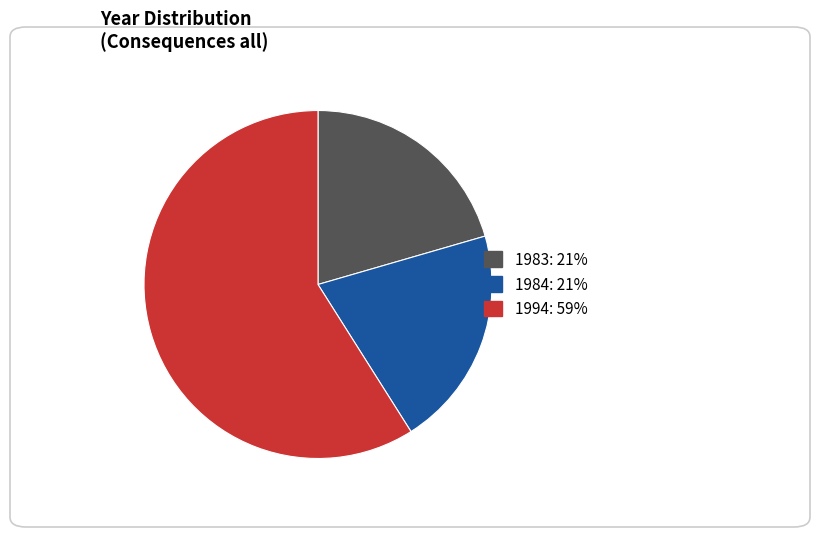

How many slices are in this pie chart?

3